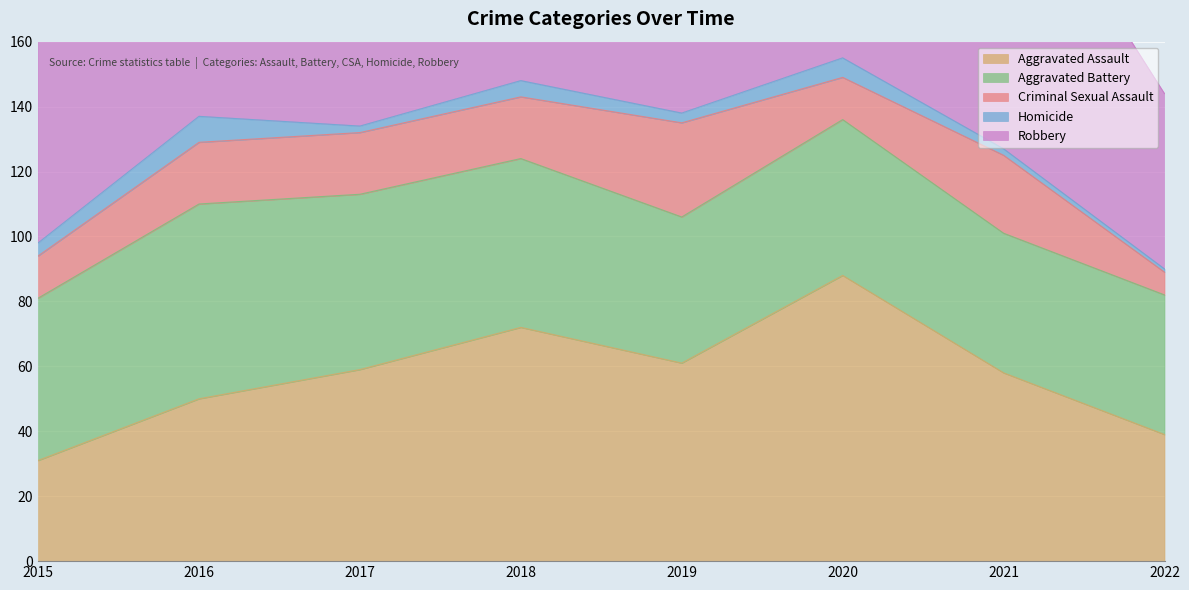

At which category is the sum across all series the highest?

2018